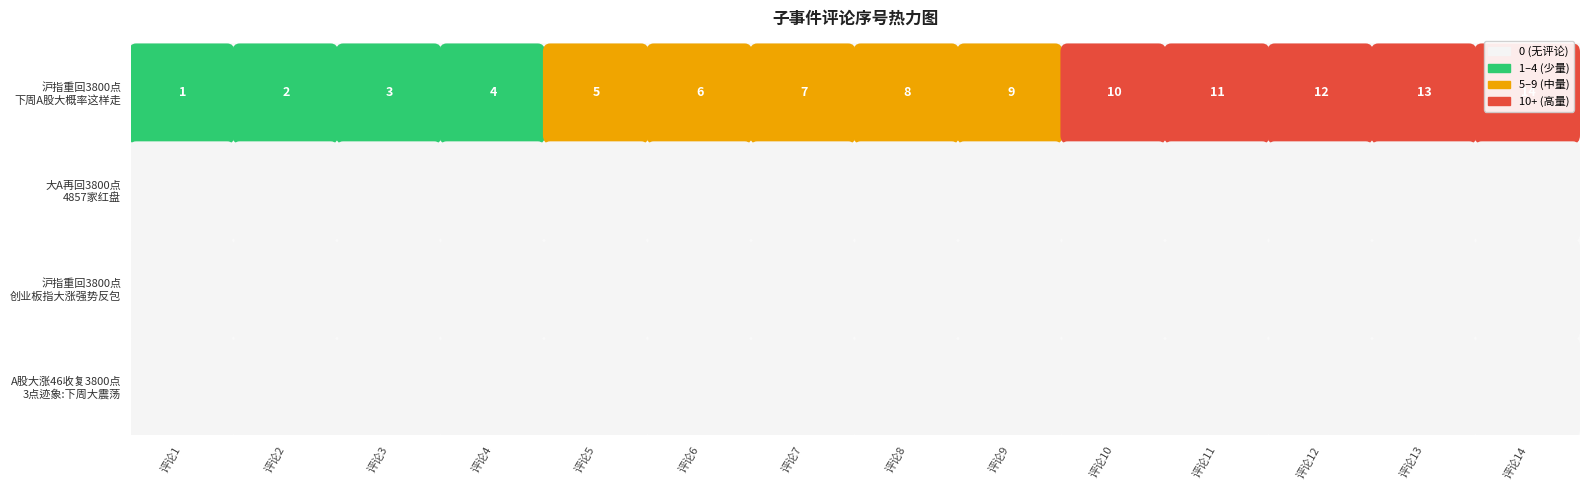

Is it true that 沪指重回3800点,下周A股大概率这样走 equals 3 at 1?

False